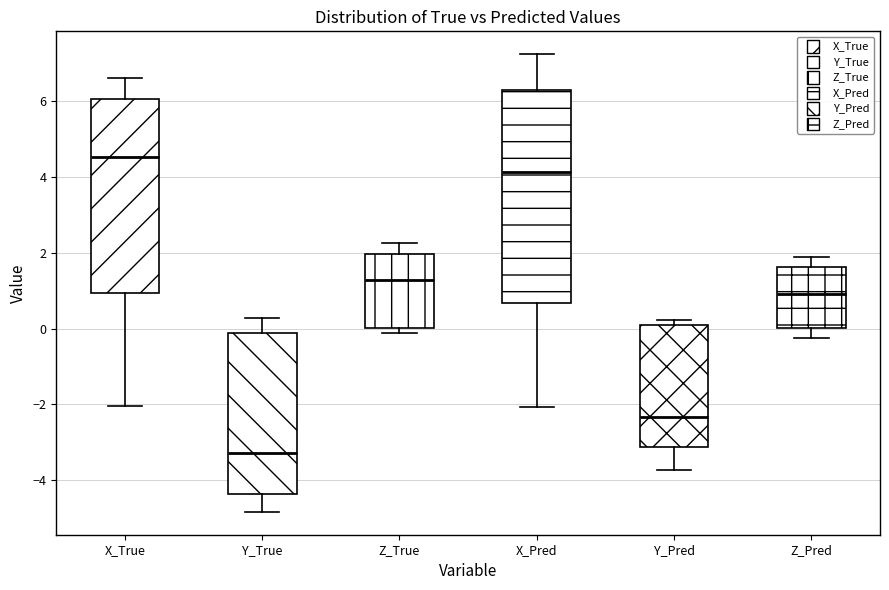

Which box has the lowest median line?

Y_True